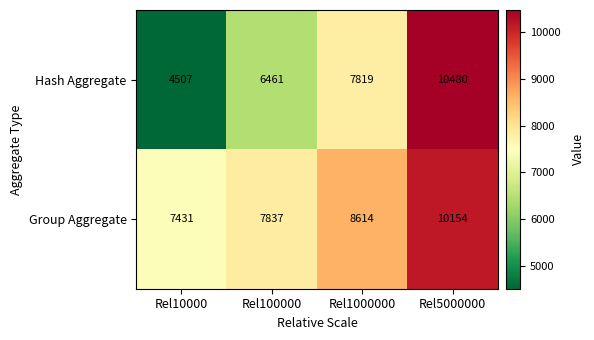

How many Group Aggregate values are between 7837 and 10154?

3